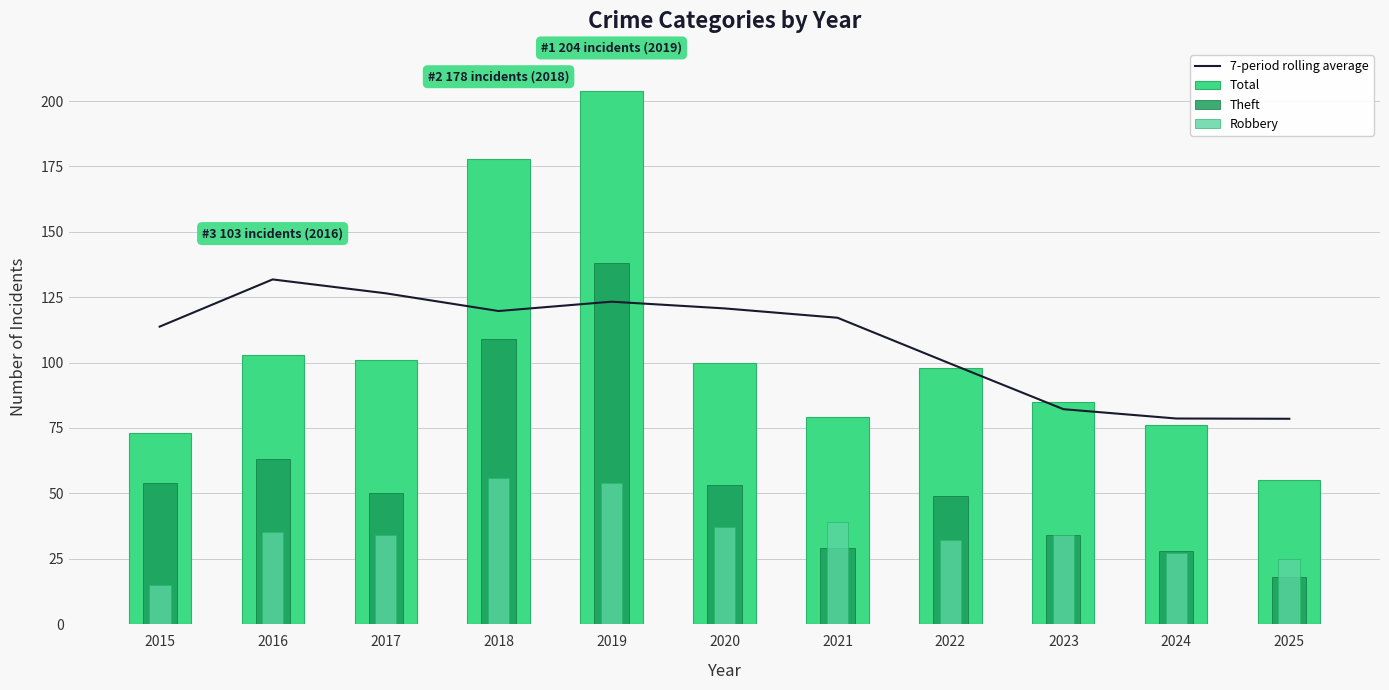

What is the difference between the highest and lowest values at 2021?

88.1